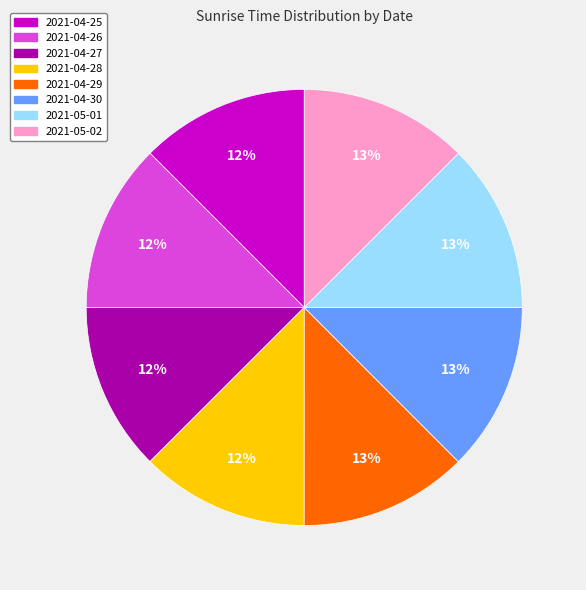

Is the sum of 2021-05-01 and 2021-04-29 greater than half?

No